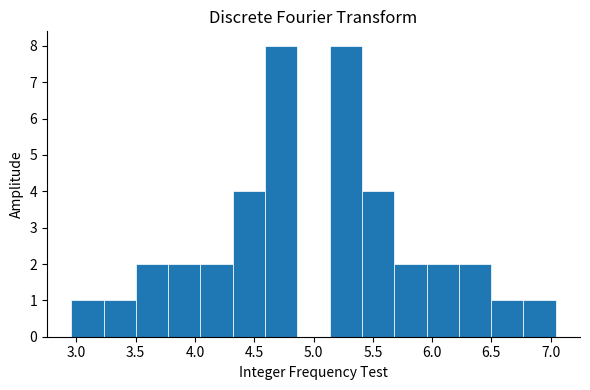

Reading left to right, list every bar in this chart as the range it spans on the x-axis followed by its height. Neither the bar edges nor the heights are printed on the chart, so give them approximately, as read against the axes.

2.95 to 3.25: 1
3.25 to 3.50: 1
3.50 to 3.75: 2
3.75 to 4.05: 2
4.05 to 4.30: 2
4.30 to 4.60: 4
4.60 to 4.85: 8
4.85 to 5.15: 0
5.15 to 5.40: 8
5.40 to 5.70: 4
5.70 to 5.95: 2
5.95 to 6.25: 2
6.25 to 6.50: 2
6.50 to 6.75: 1
6.75 to 7.05: 1